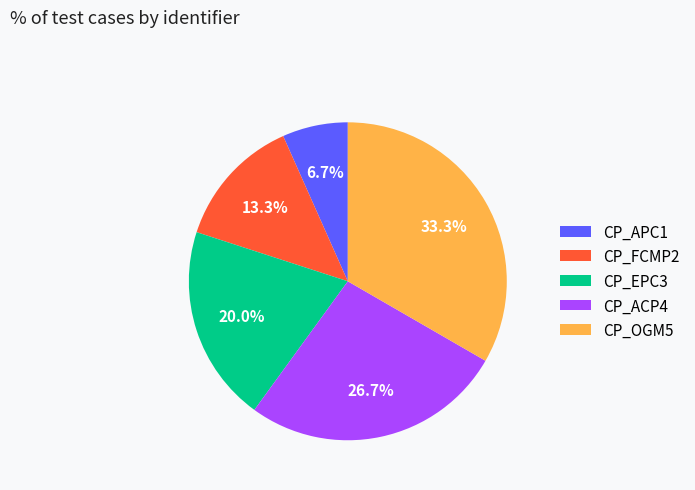

To the nearest percent, what percentage of the pie is CP_OGM5?

33%